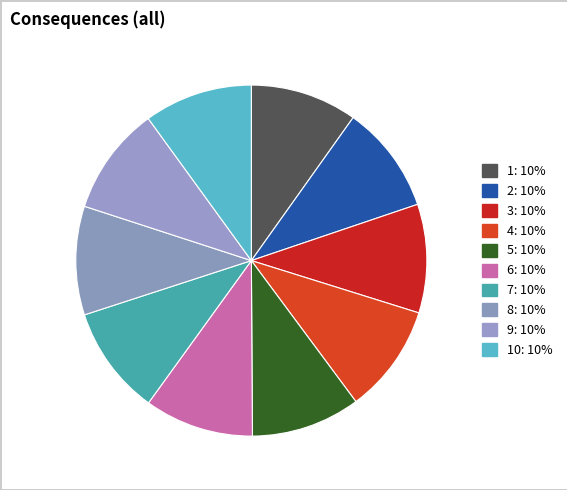

How many slices are in this pie chart?

10